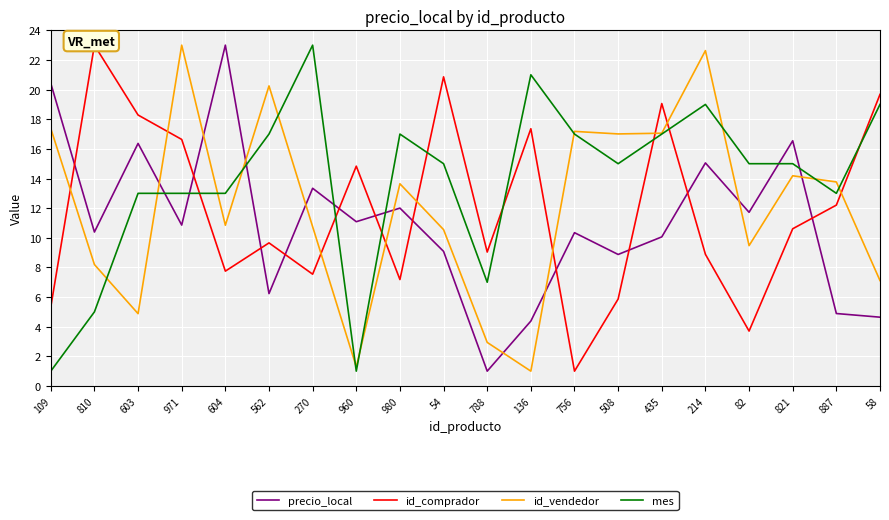

The id_vendedor series shows 22.6 at 214. True or false?

True